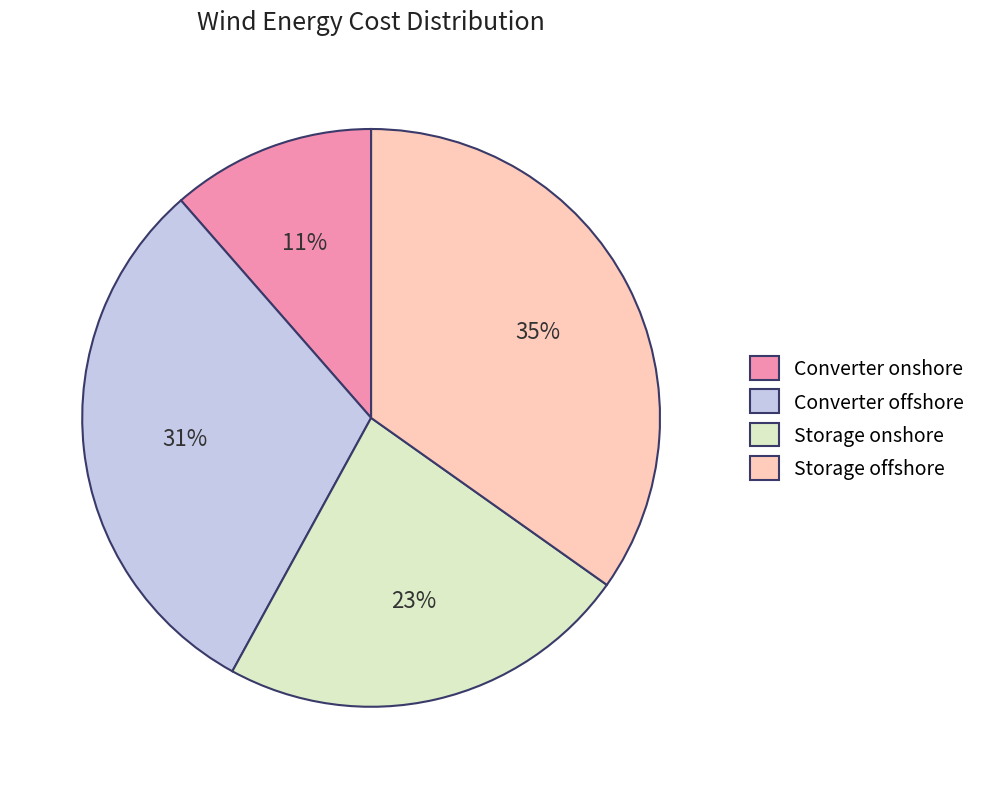

Do Storage offshore and Converter offshore together represent more than half of the pie?

Yes